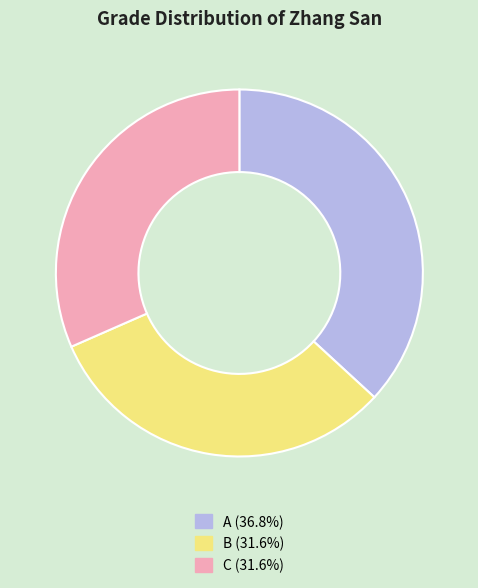

What is the ratio of the value at B to the value at C?

1.0